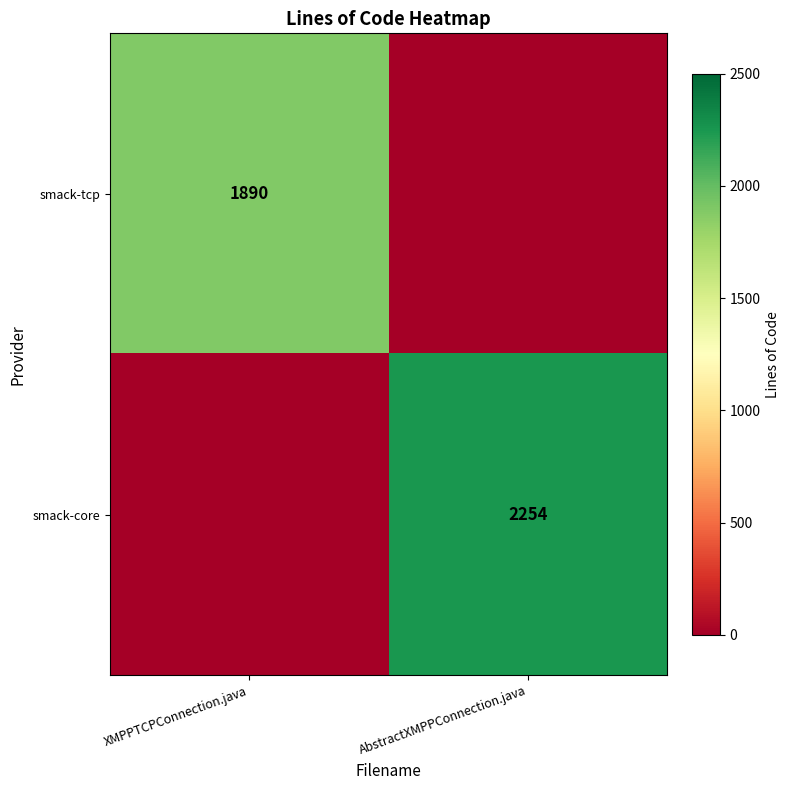

Which category has the lowest value across all series?

AbstractXMPPConnection.java